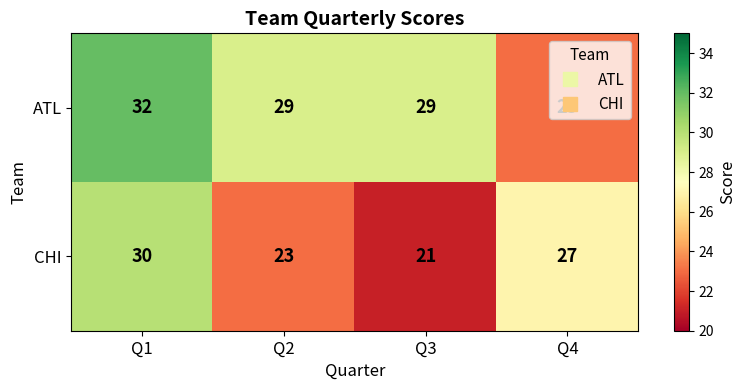

What is the difference between the CHI values at Q2 and Q4?

4